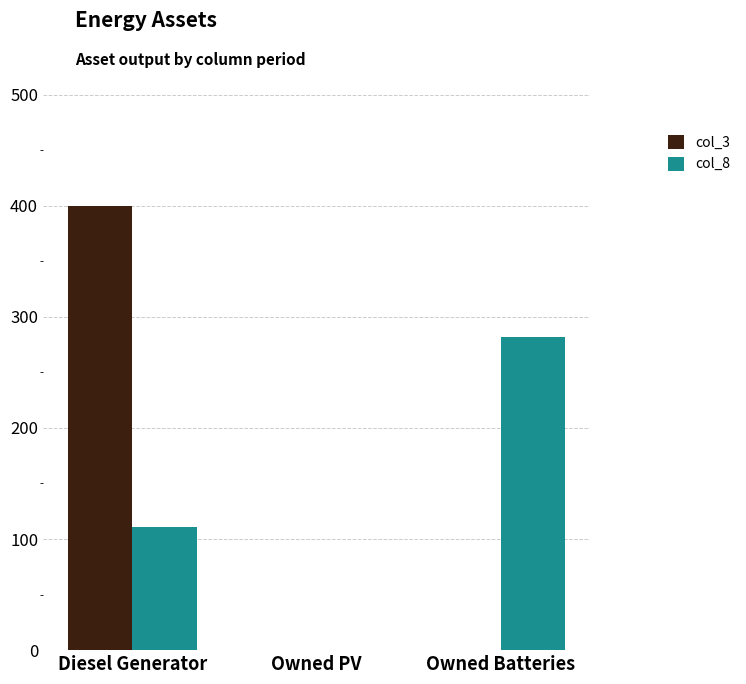

At which label does col_3 reach its peak?

Diesel Generator